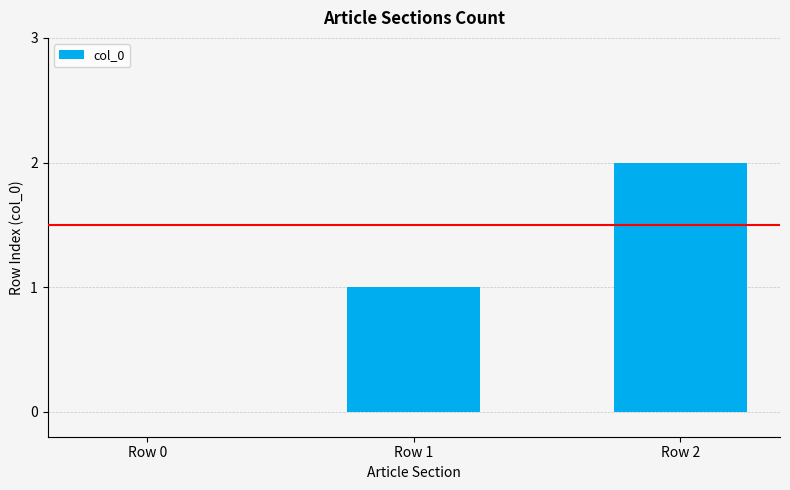

How many categories are shown in the chart?

3